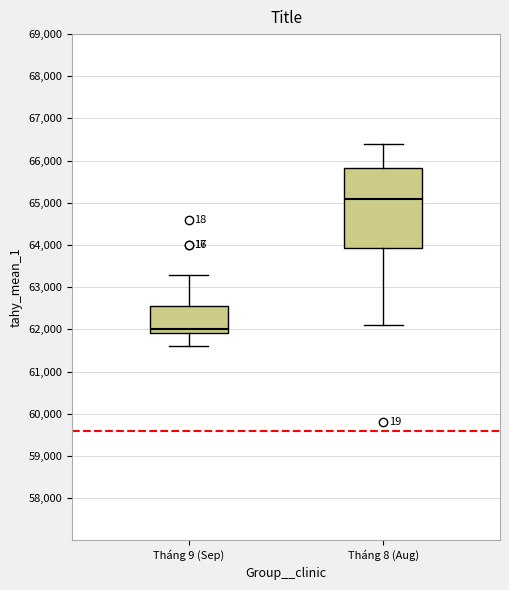

Reading left to right, transcribe this box plot: for each box, give where its median line is, the range the box spans, and where its two whiskers end, as read against the y-axis. The values are not printed on the chart, so give them approximately, as read against the axis.

Tháng 9 (Sep): median 62000, box 61900 to 62600, whiskers 61600 to 63300
Tháng 8 (Aug): median 65100, box 63900 to 65800, whiskers 62100 to 66400